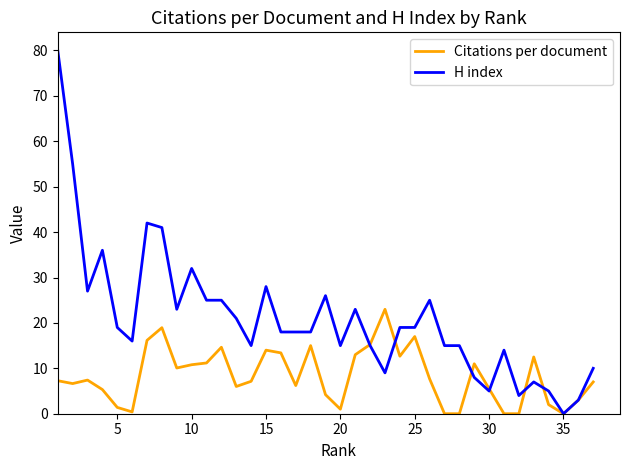

Which series has the widest spread of values?

H index